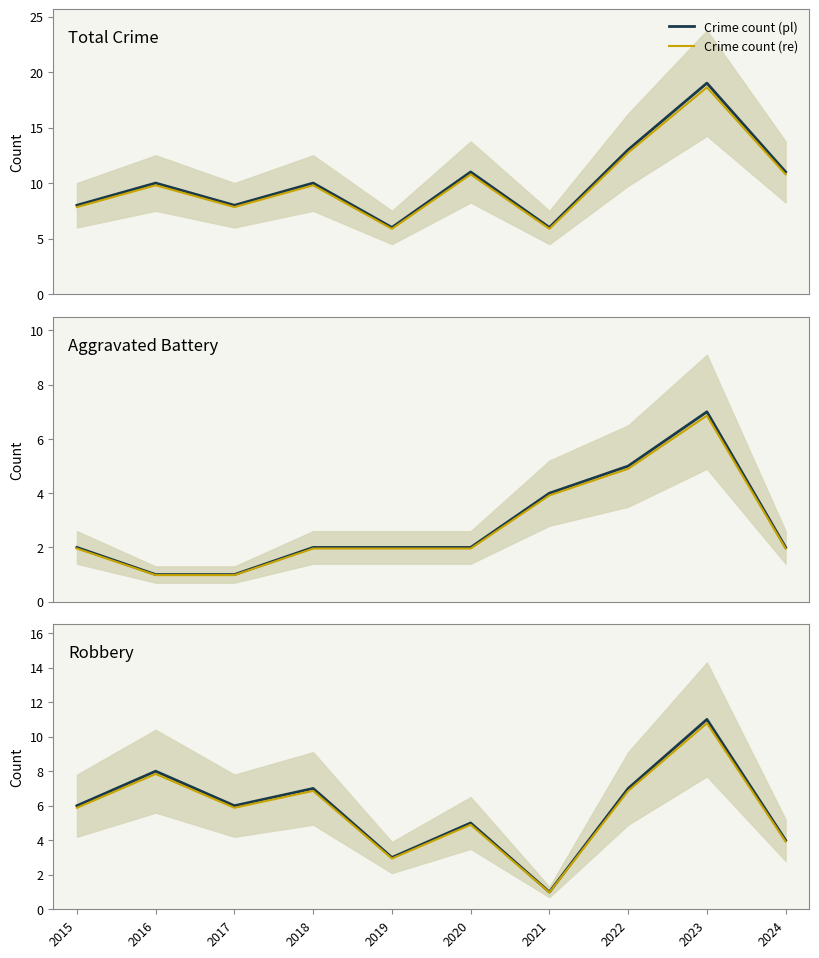

True or false: Crime count (pl) and Aggravated Battery (pl) cross at least once.

False